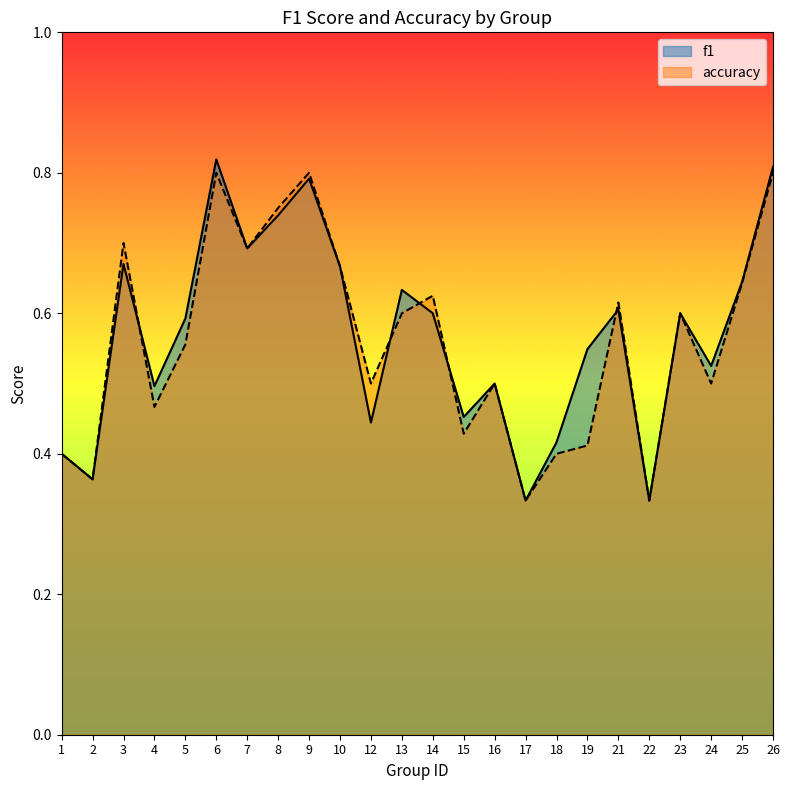

How many interior local valleys does the f1 series have?

8